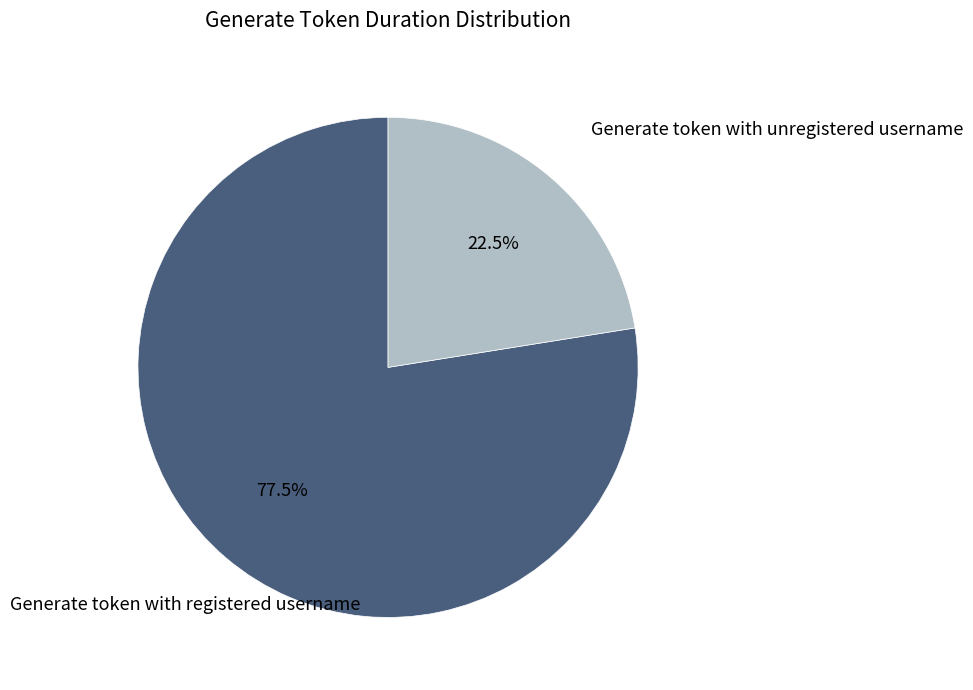

How many segments does this pie chart have?

2